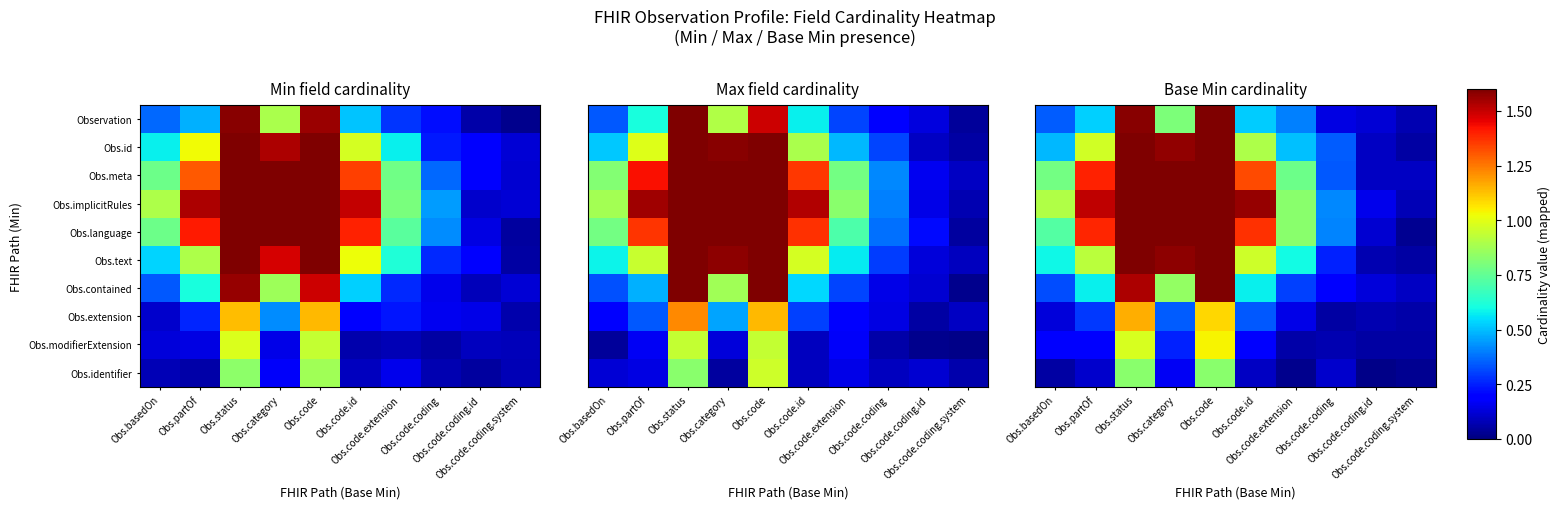

Is the value of Obs.implicitRules at Obs.code.coding.id greater than the value of Obs.extension at Obs.partOf?

No